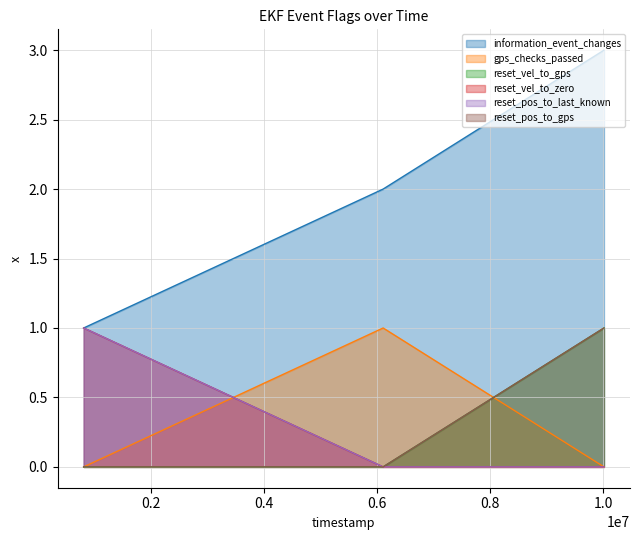

What is the lowest value of the information_event_changes series?

1